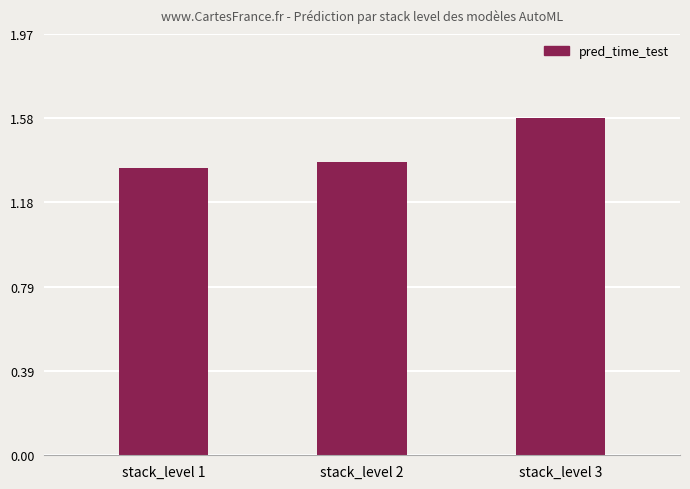

What is the sum of all values?

4.3